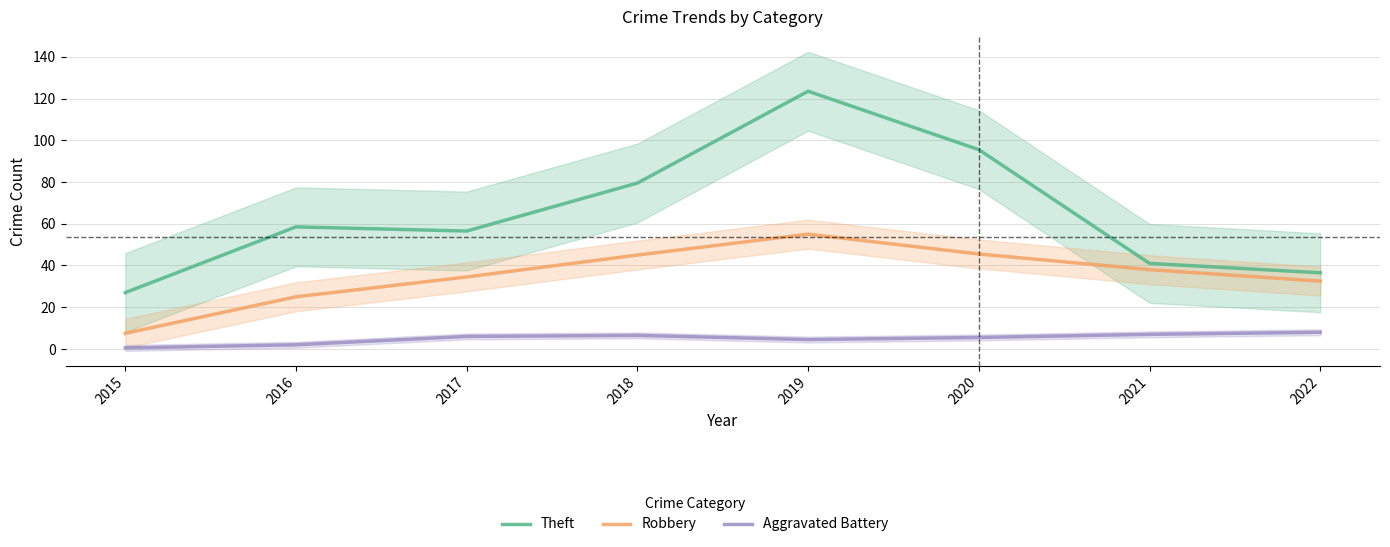

Where is the first local maximum for Theft?

2016